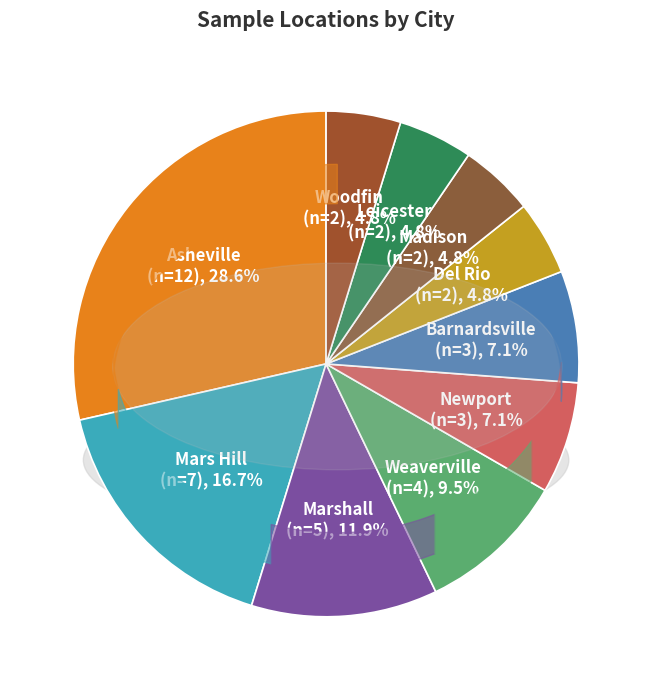

Rank the categories by value from lowest to highest.

Del Rio, Madison, Leicester, Woodfin, Newport, Barnardsville, Weaverville, Marshall, Mars Hill, Asheville